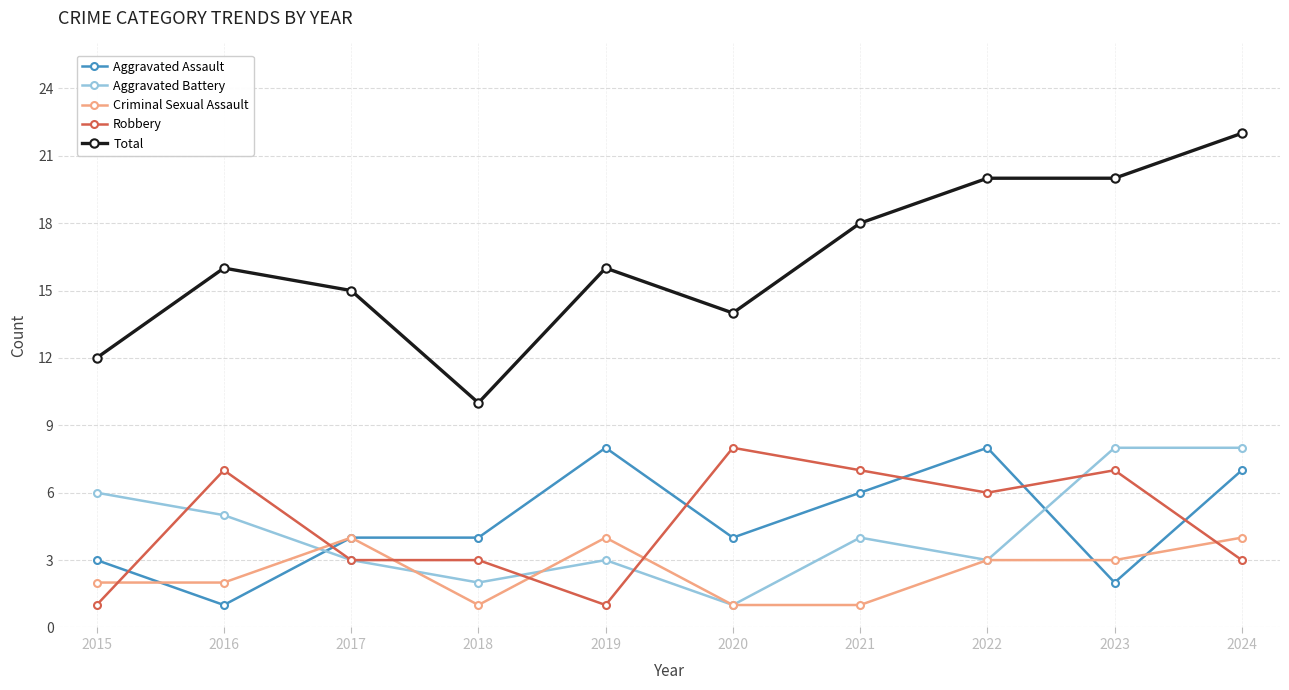

Read the Aggravated Assault value at 2017.

4